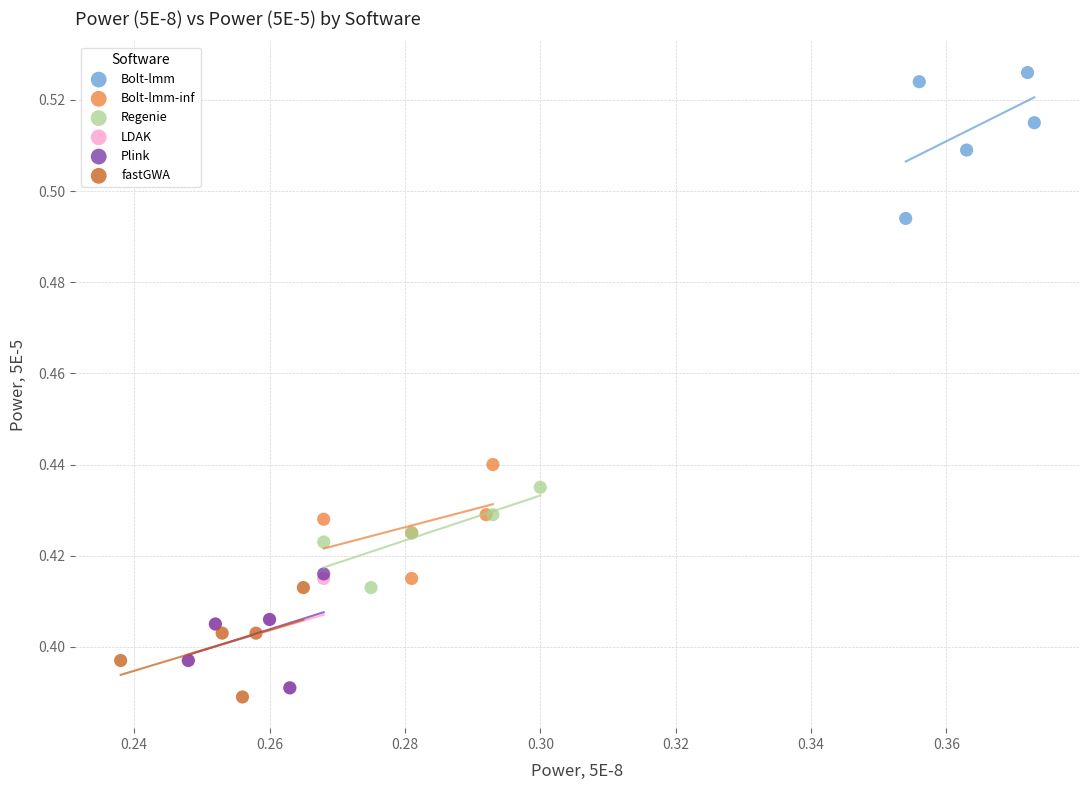

Which series contains the highest Y value?

Bolt-lmm